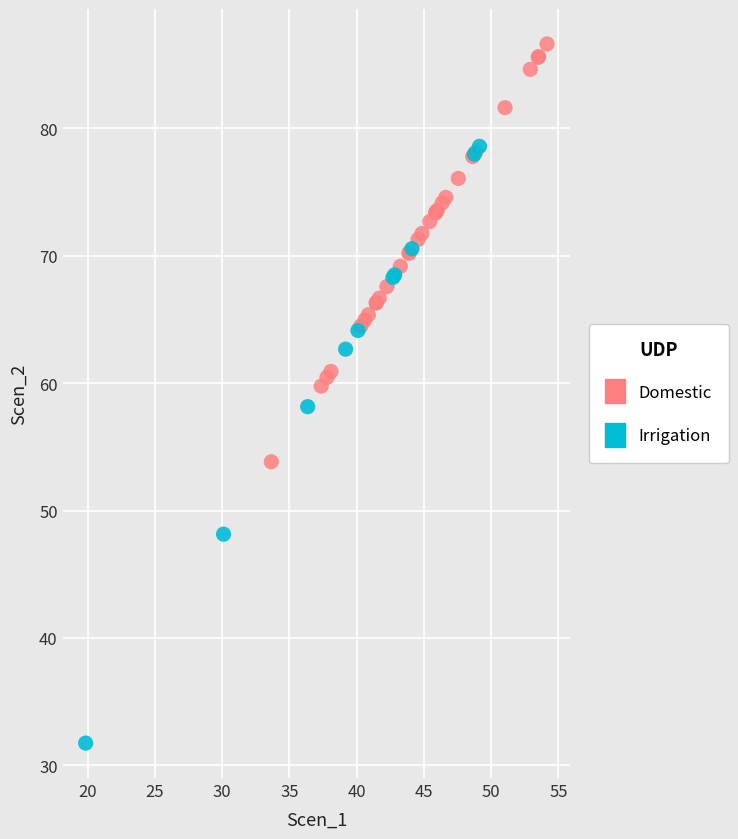

Which series has the largest Y range (max minus min)?

Irrigation